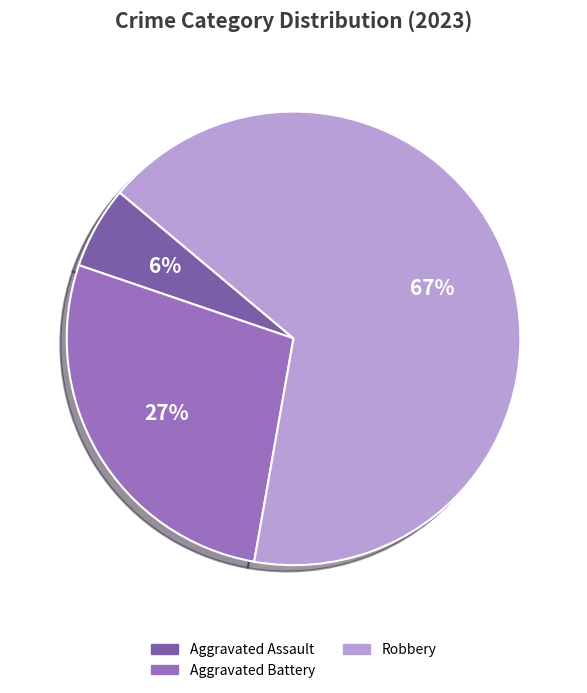

To the nearest percent, what is the average slice percentage?

33%